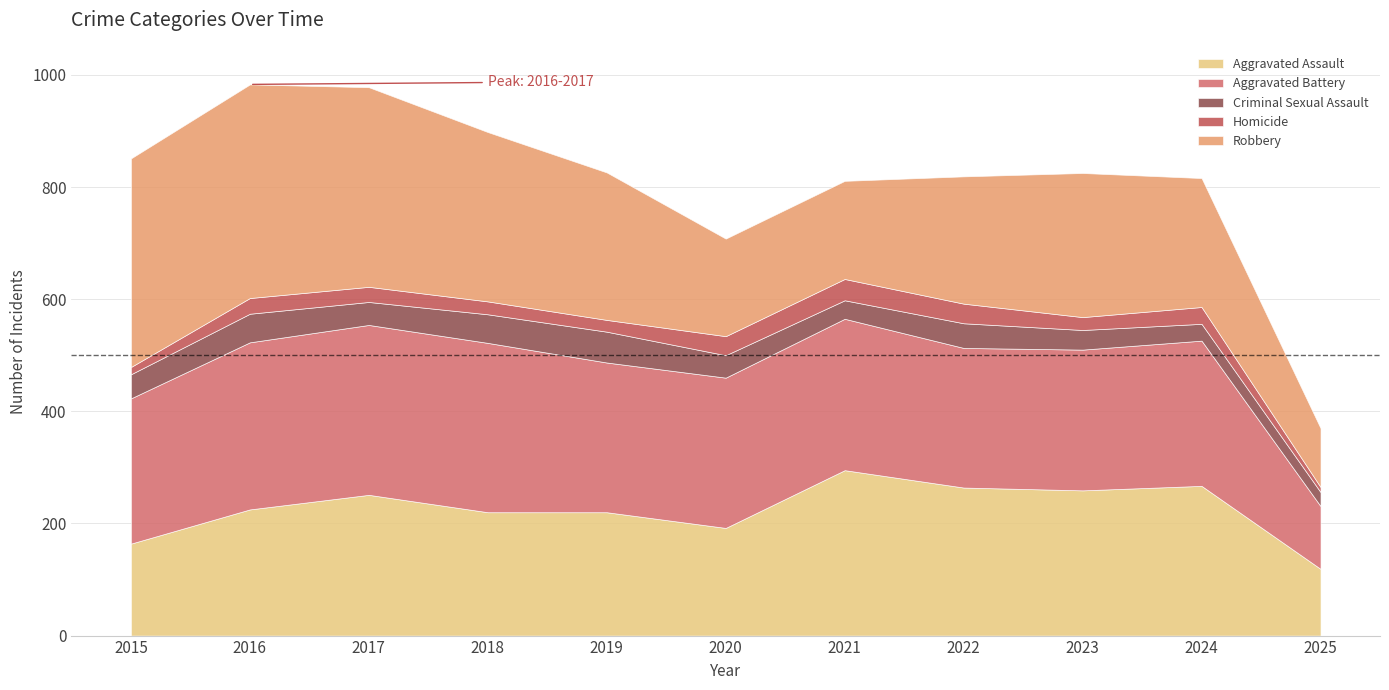

True or false: Aggravated Assault has a value of 220 at 2018.

True